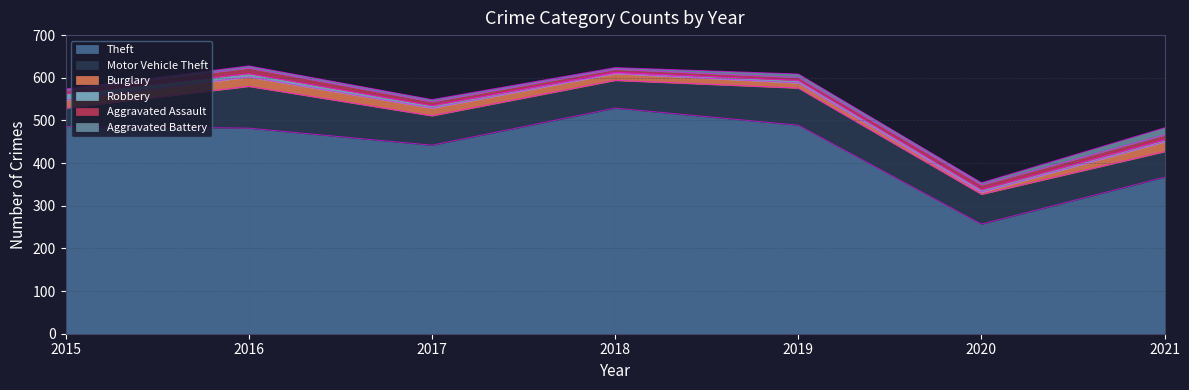

Where is Theft nearest to the value 393?

2021